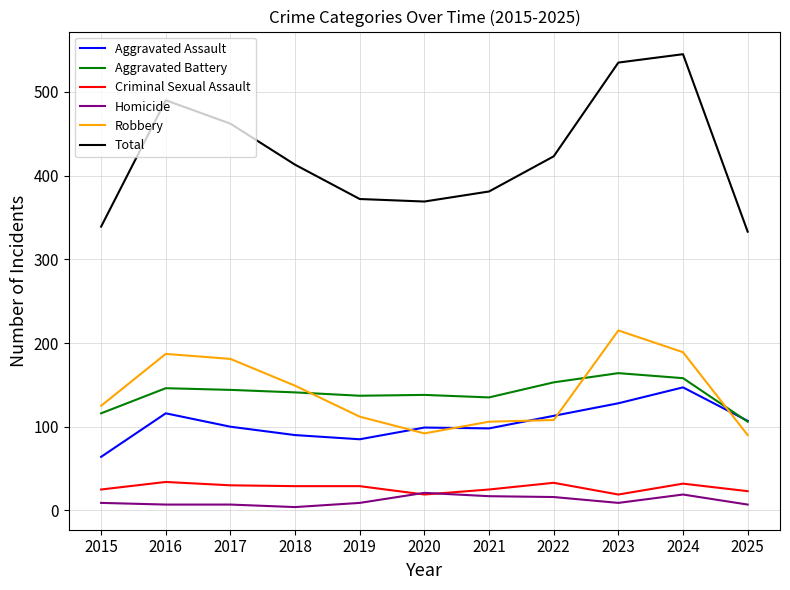

What is the spread (max minus min) of values at 2024?

526